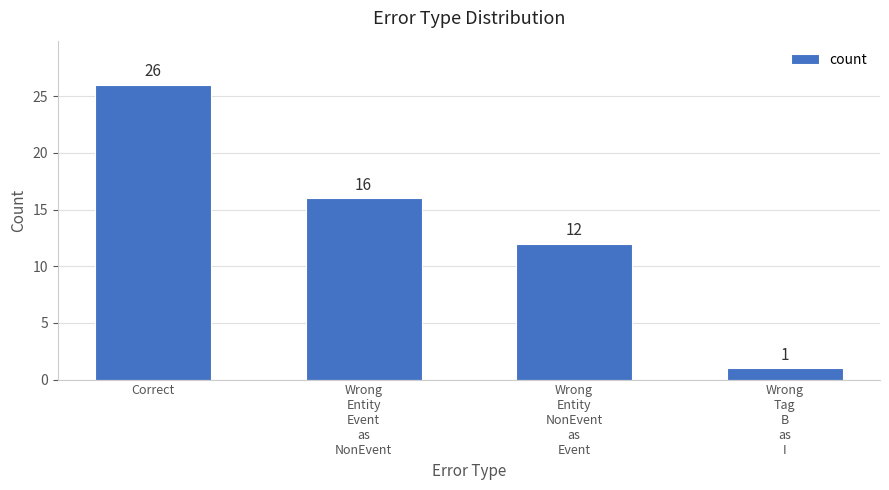

Which category has the lowest value across all series?

Wrong
Tag
B
as
I